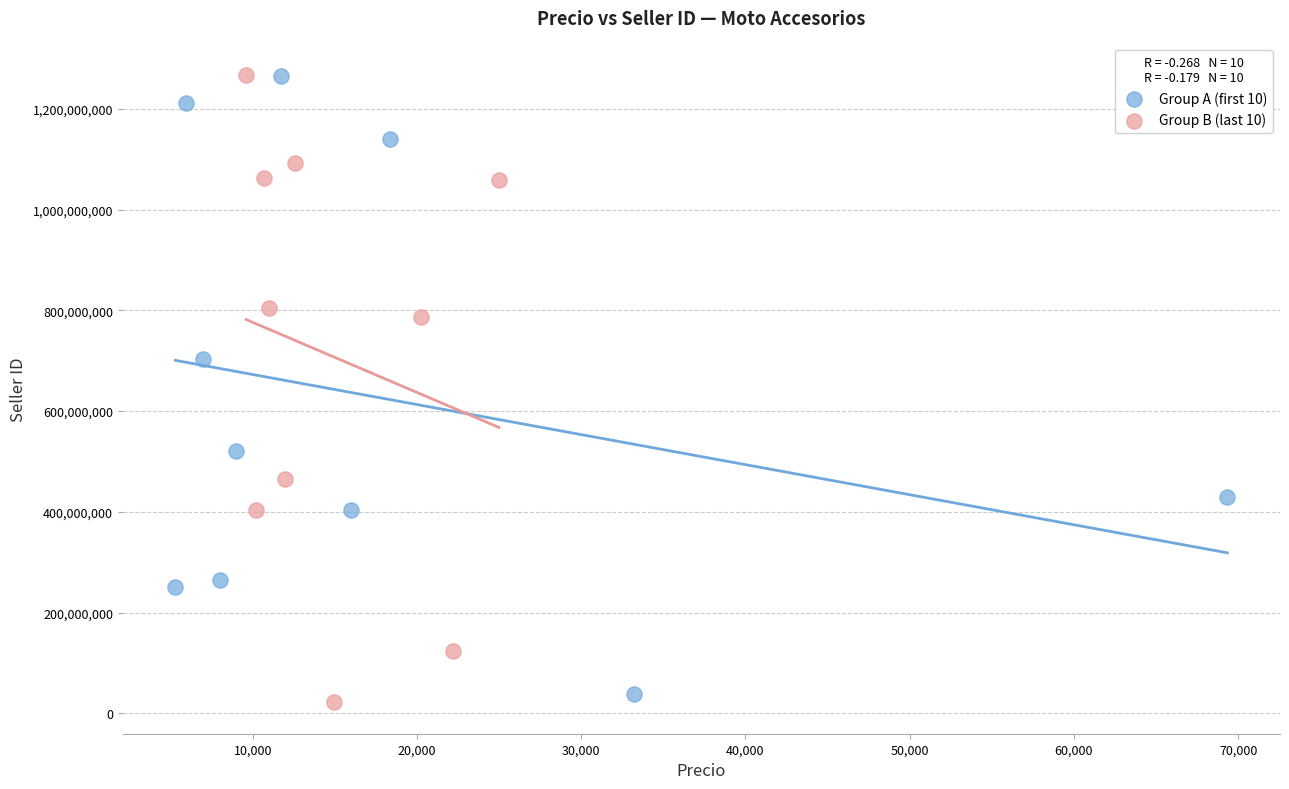

Which series has the largest Y range (max minus min)?

Group B (last 10)